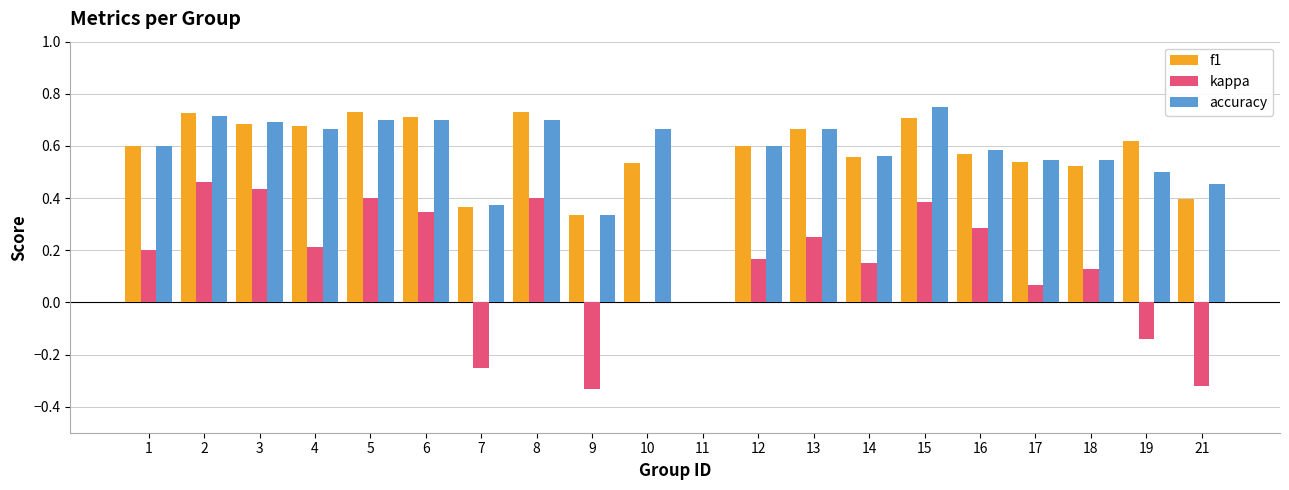

The accuracy series shows 0.2 at 1. True or false?

False